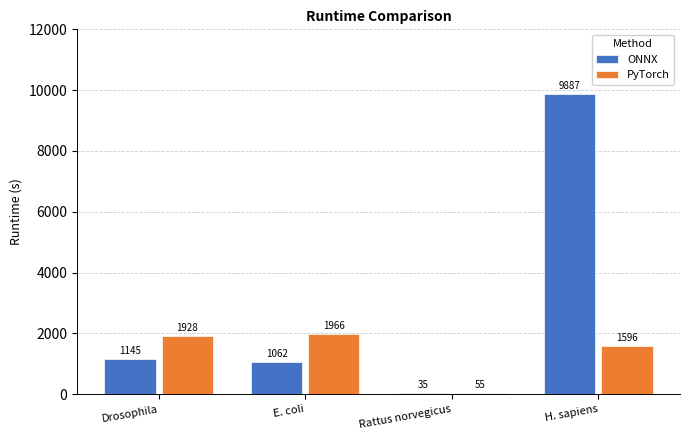

Is it true that ONNX equals 1145 at Drosophila?

True